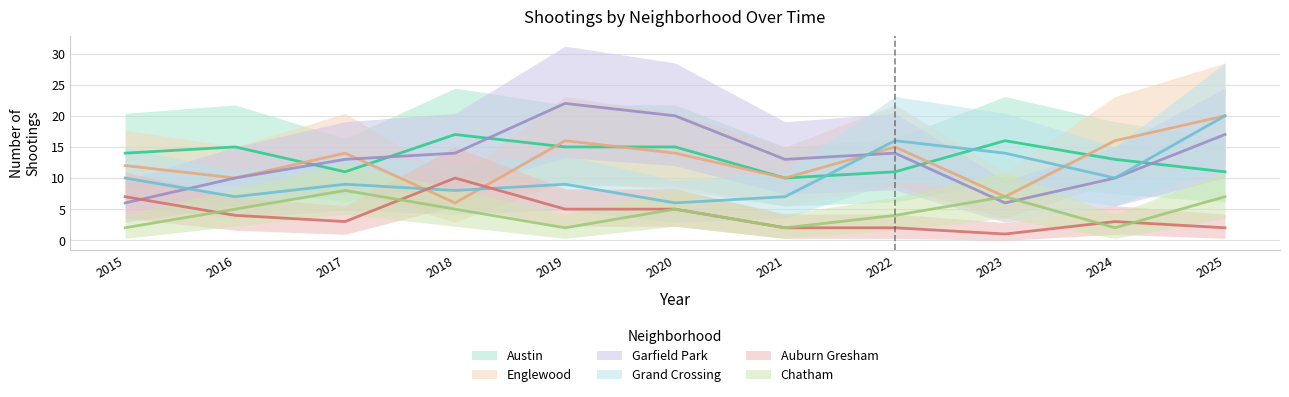

Where is Garfield Park nearest to the value 14?

2018